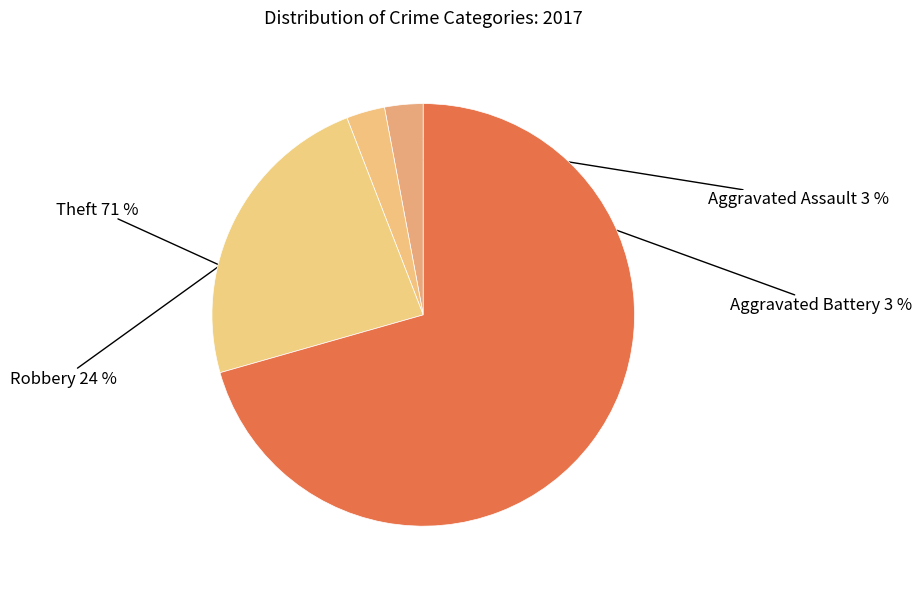

Is it true that Aggravated Assault is 3% of the pie?

True